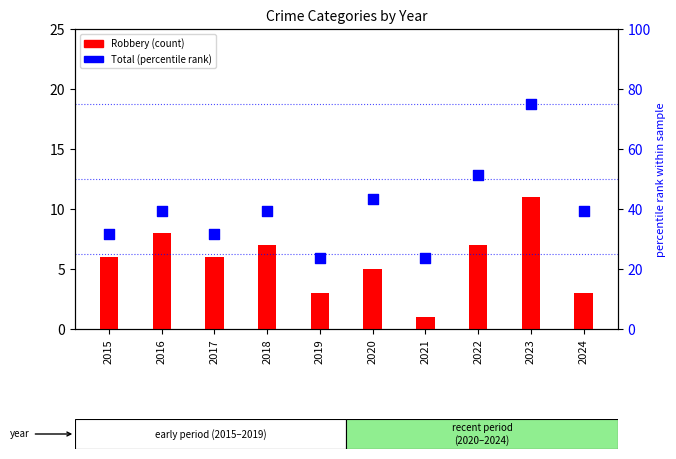

Is the value of Robbery (count) at 2015 greater than the value of Total (percentile rank) at 2021?

No